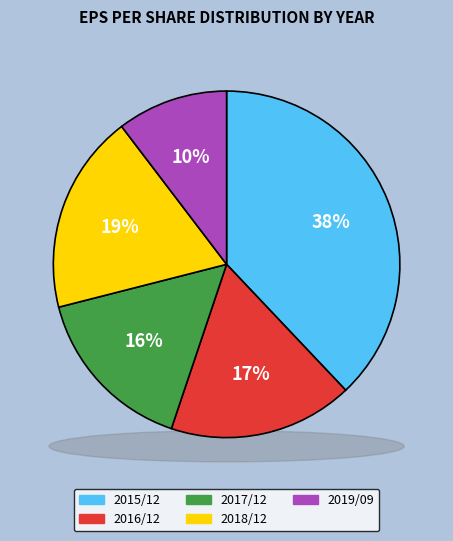

What percentage is the 2019/09 slice, to the nearest percent?

10%